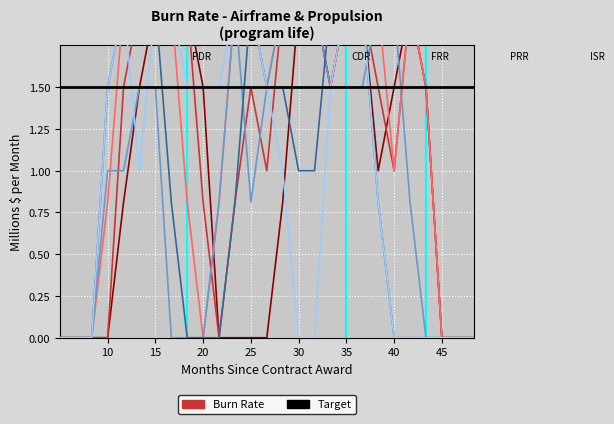

True or false: col_17 has a value of 1.0 at 1.

False